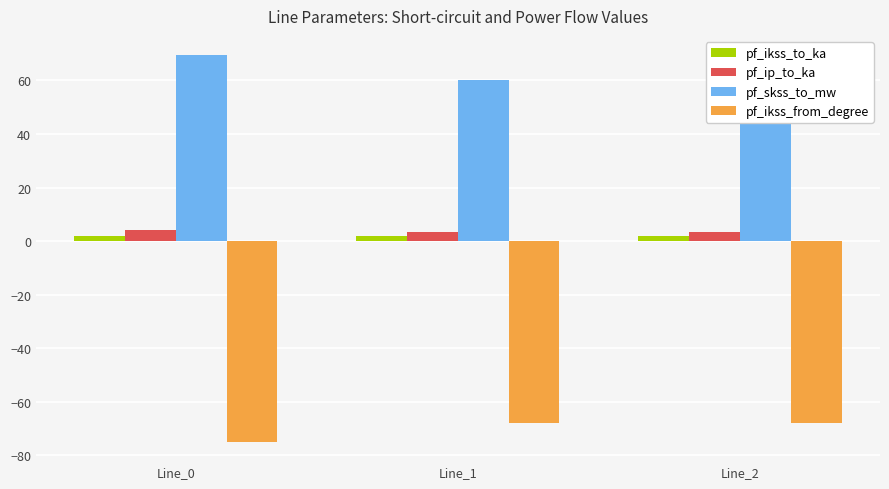

Which series has the largest total across all categories?

pf_skss_to_mw